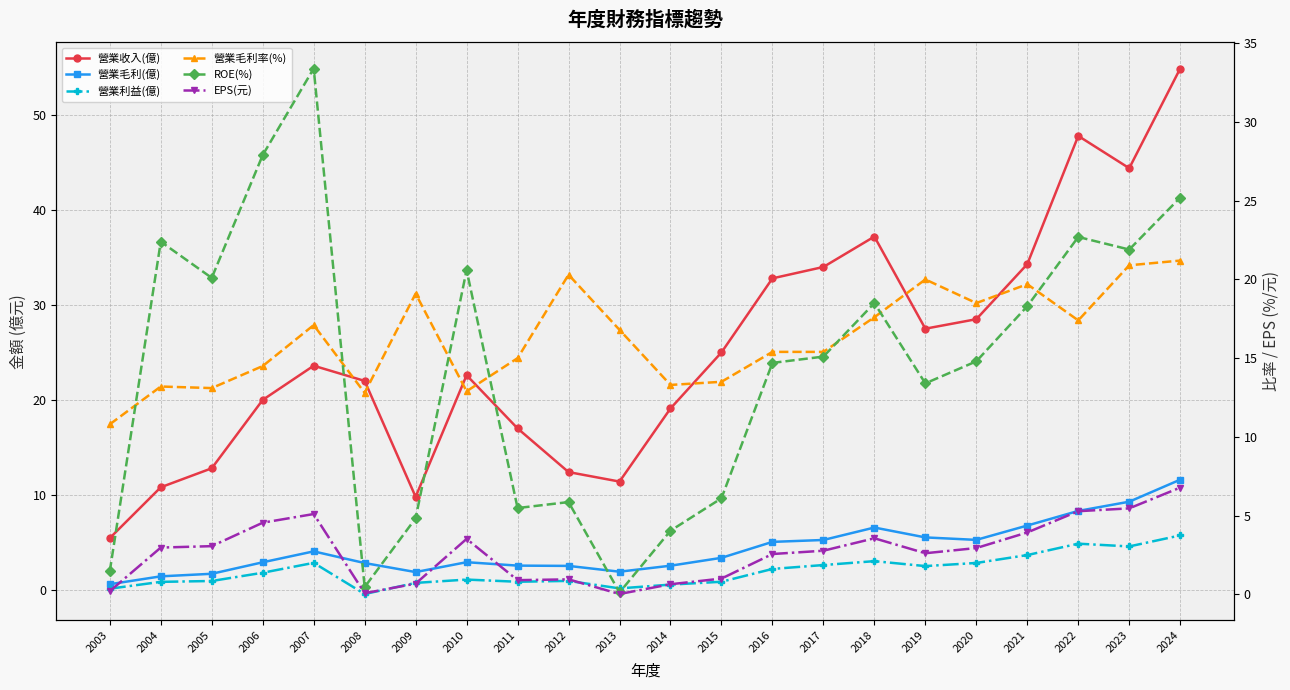

Does the chart display data point markers on the line(s)?

Yes